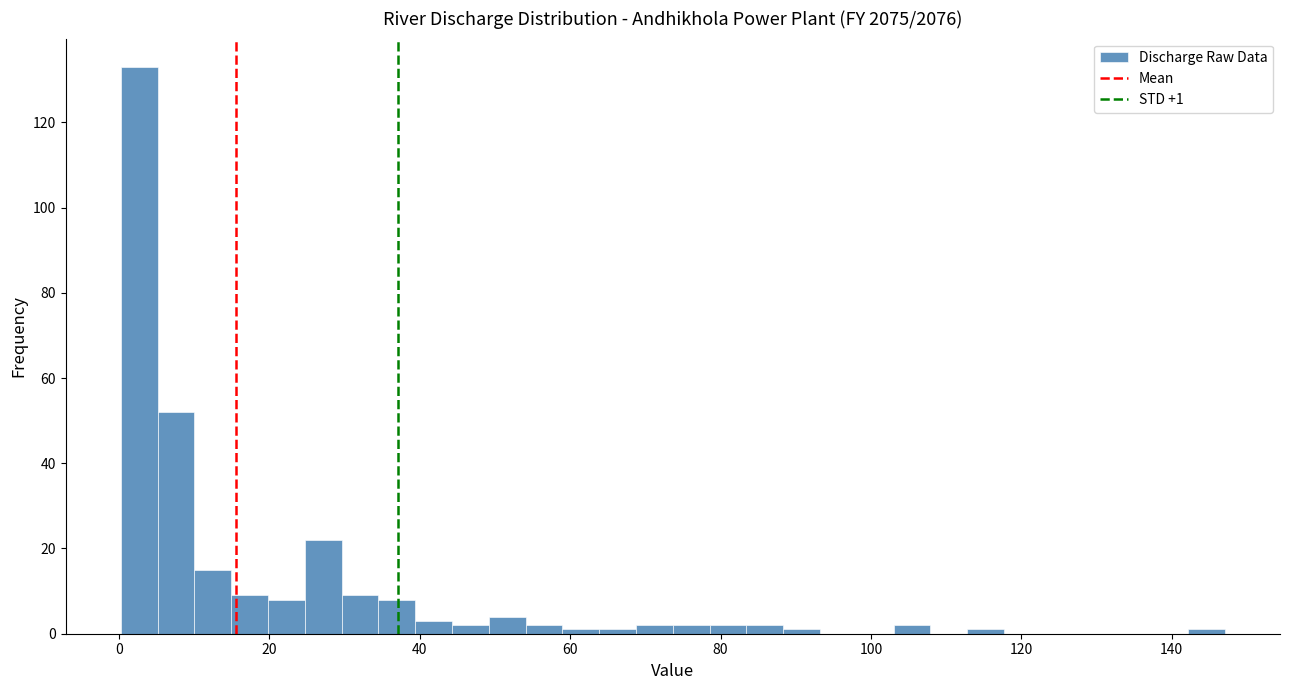

Around what value on the x-axis is the tallest bar? Give the approximate position of its centre, as read against the axis.

2